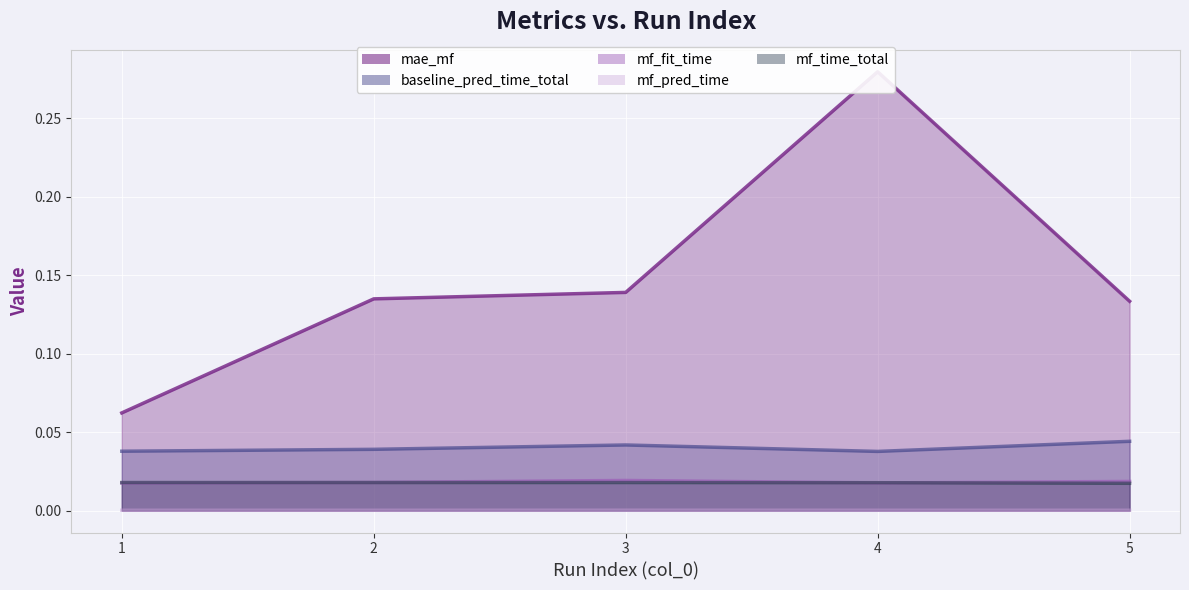

At how many categories does at least one series exceed 0?

5